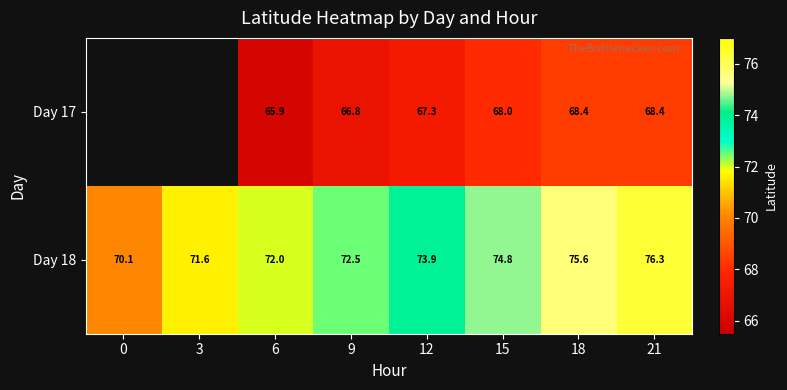

How many data points in Day 18 are above 73?

4